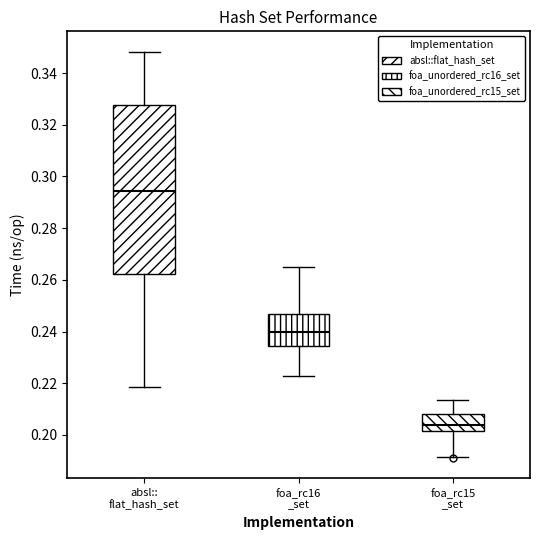

Comparing the boxes themselves (not the whiskers), which one is the tallest?

absl:: flat_hash_set